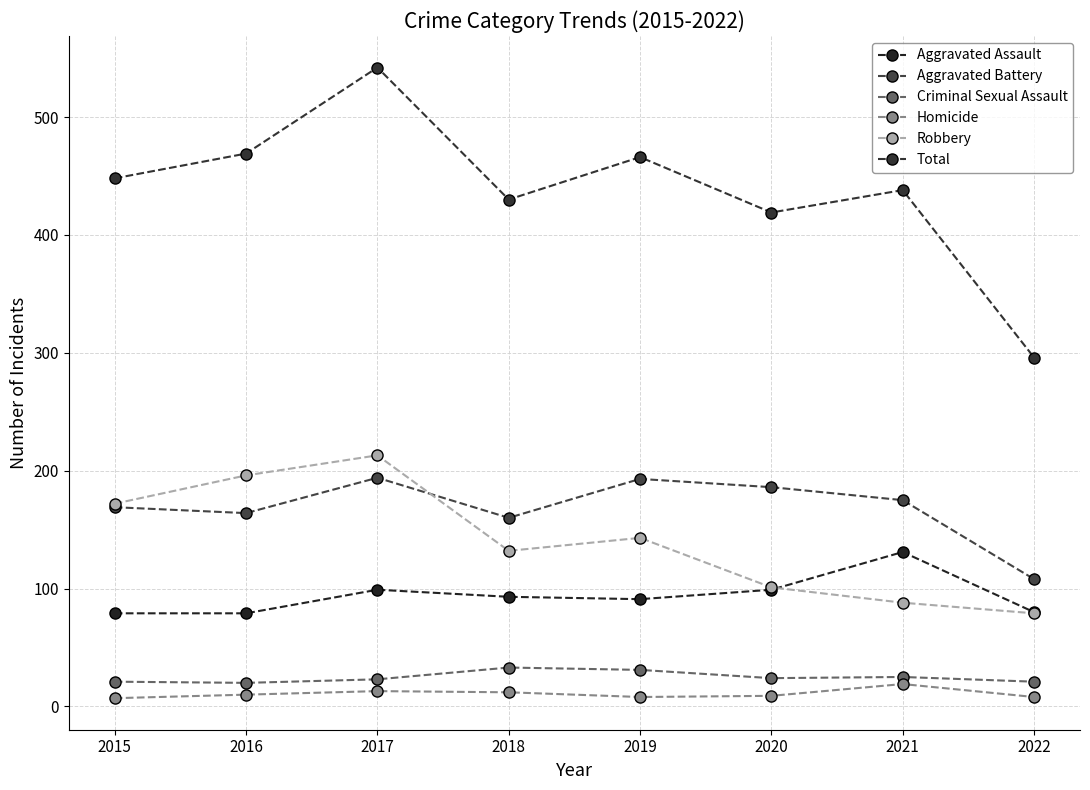

Reading left to right, extract all data points from this chart.

Aggravated Assault: 2015=79	2016=79	2017=99	2018=93	2019=91	2020=99	2021=131	2022=80
Aggravated Battery: 2015=169	2016=164	2017=194	2018=160	2019=193	2020=186	2021=175	2022=108
Criminal Sexual Assault: 2015=21	2016=20	2017=23	2018=33	2019=31	2020=24	2021=25	2022=21
Homicide: 2015=7	2016=10	2017=13	2018=12	2019=8	2020=9	2021=19	2022=8
Robbery: 2015=172	2016=196	2017=213	2018=132	2019=143	2020=101	2021=88	2022=79
Total: 2015=448	2016=469	2017=542	2018=430	2019=466	2020=419	2021=438	2022=296